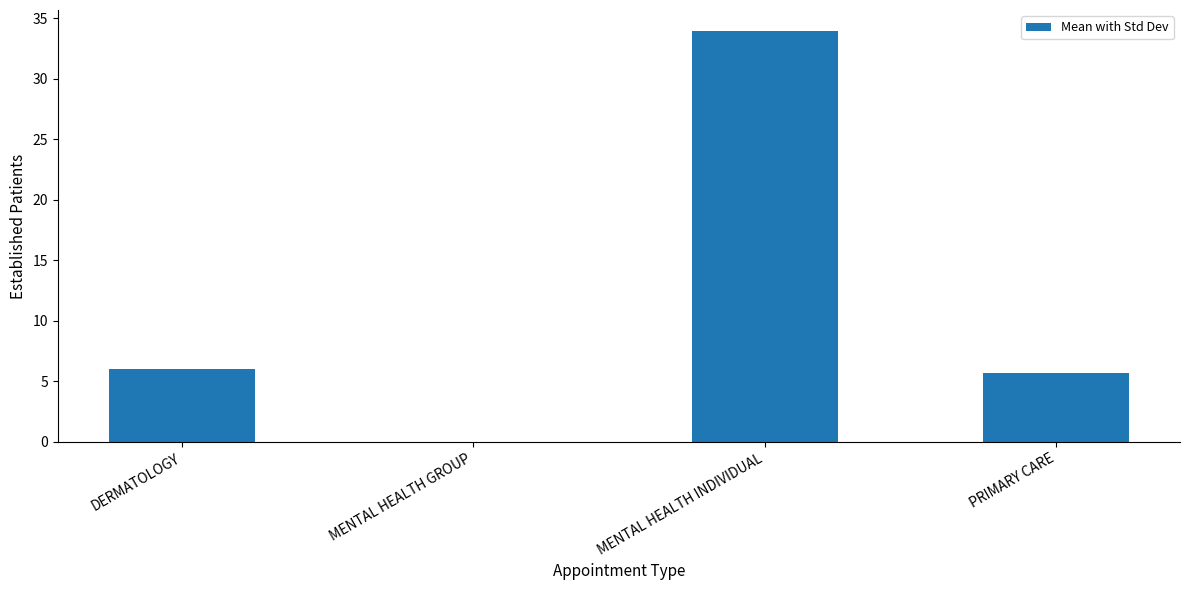

Read the value at PRIMARY CARE.

5.7